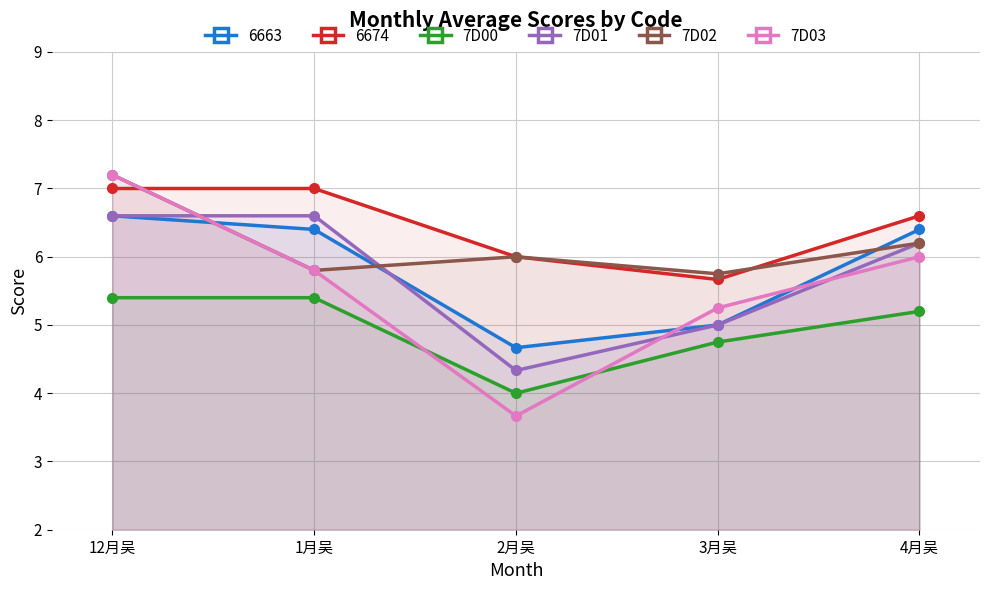

List the labels in order of 7D01 value, largest first.

12月吴, 1月吴, 4月吴, 3月吴, 2月吴